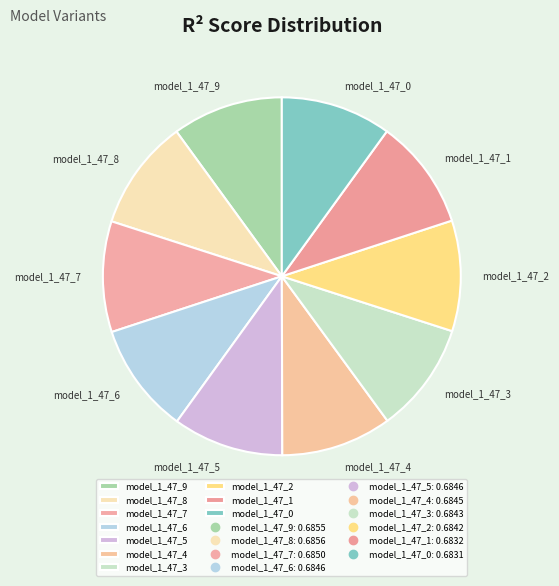

How many slices are in this pie chart?

10